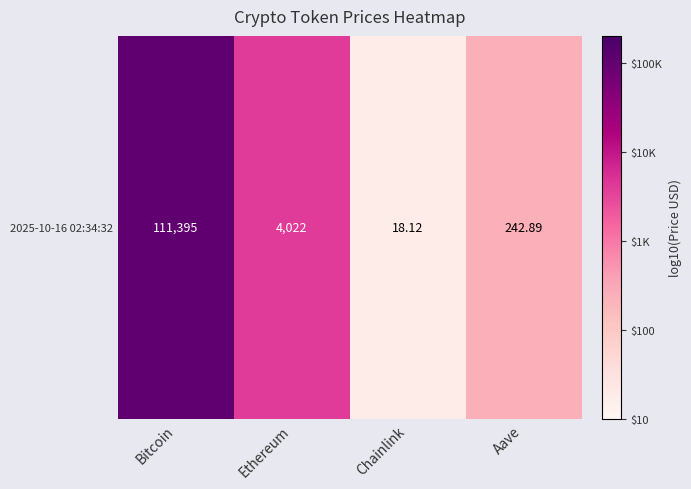

What is the difference between the maximum and second lowest values?

2.7